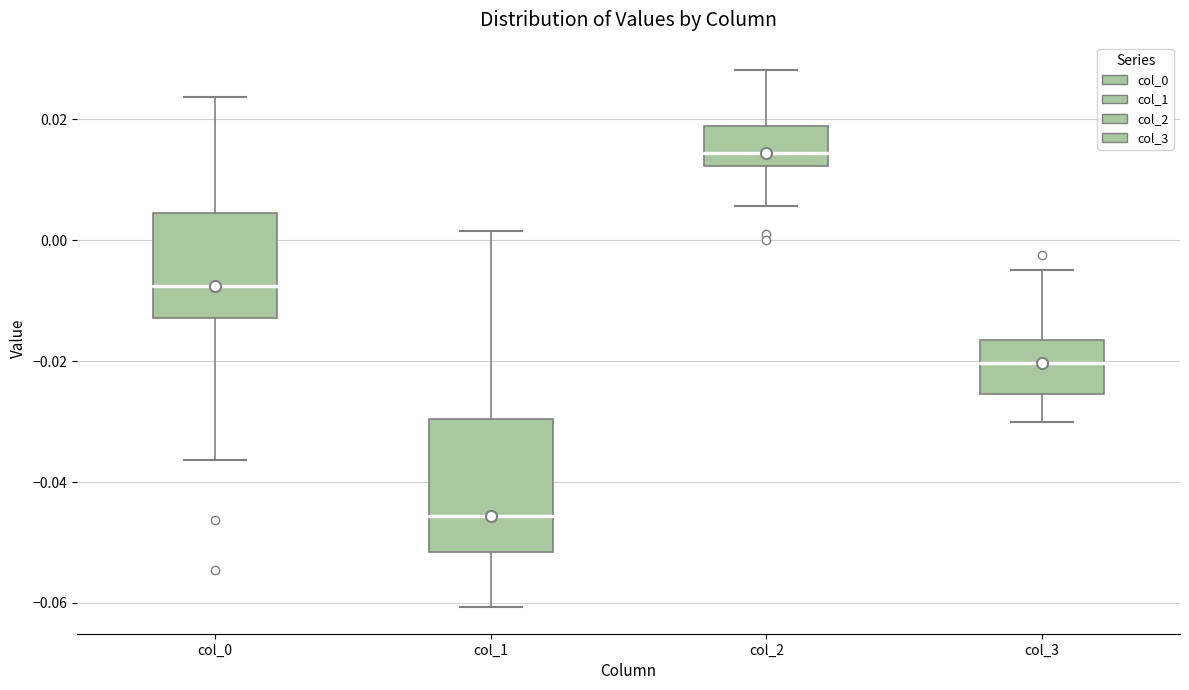

Comparing the boxes themselves (not the whiskers), which one is the tallest?

col_1